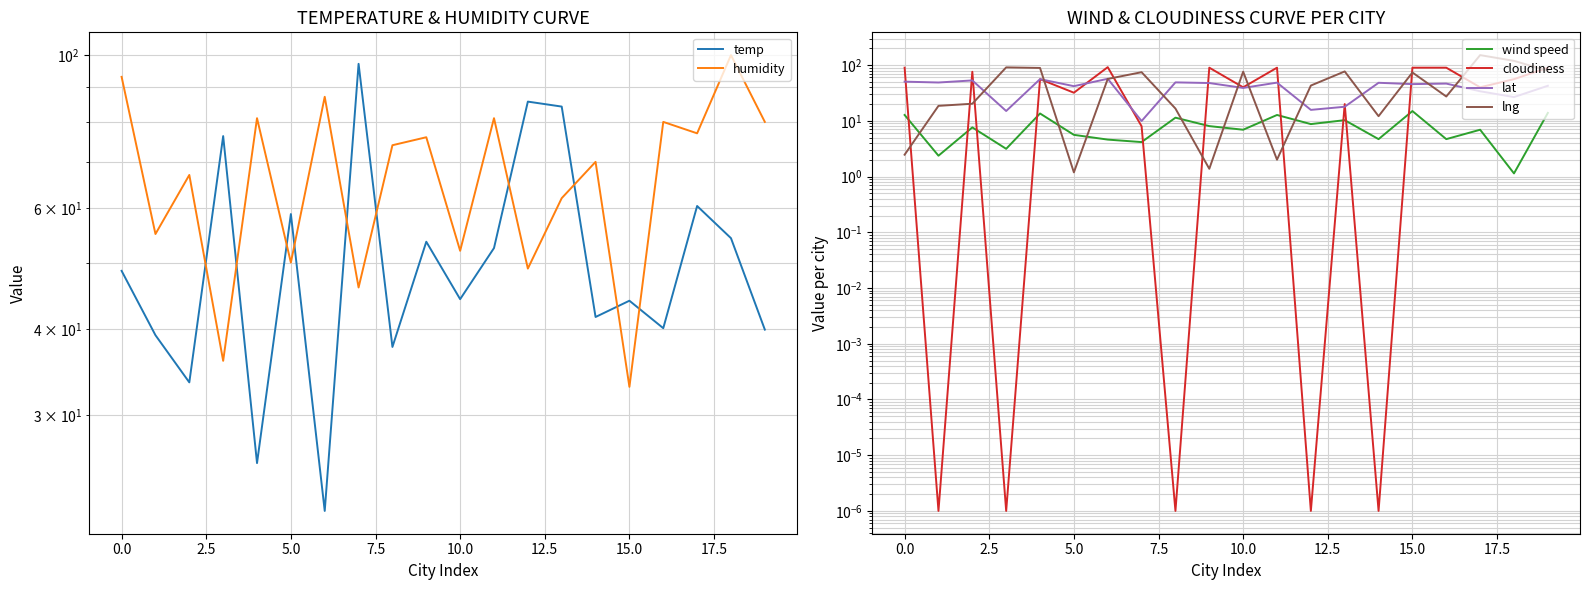

What is the value of the lng point at the 7th from the left?

56.6